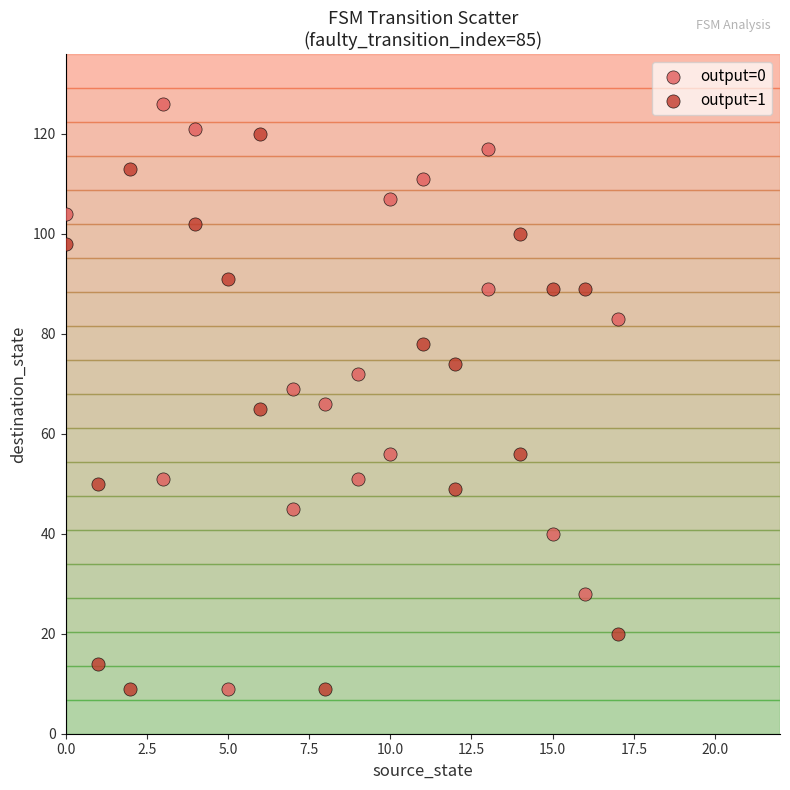

Which series has the widest spread of Y values?

output=0